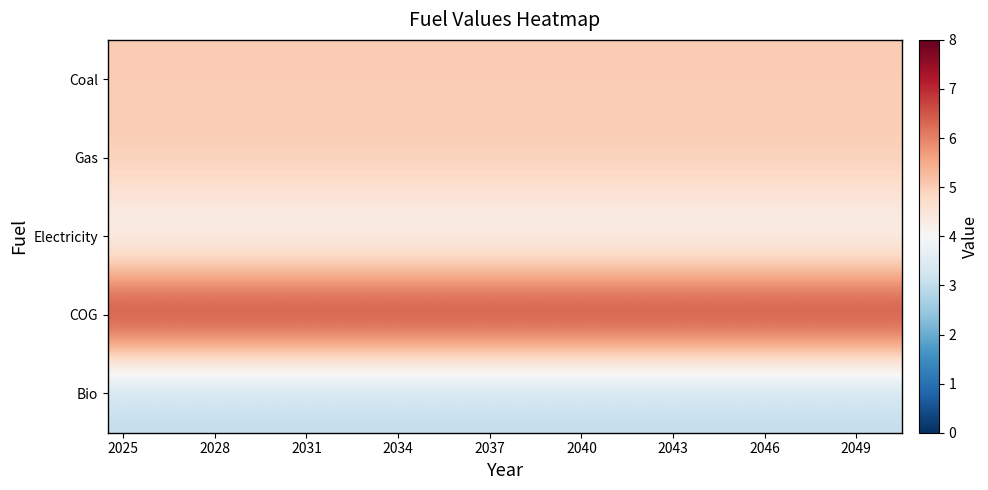

Reading right to left, transcribe all the data shown in this chart.

Coal: 5	5	5	5	5	5	5	5	5	5	5	5	5	5	5	5	5	5	5	5	5	5	5	5	5	5
Gas: 5	5	5	5	5	5	5	5	5	5	5	5	5	5	5	5	5	5	5	5	5	5	5	5	5	5
Electricity: 4	4	4	4	4	4	4	4	4	4	4	4	4	4	4	4	4	4	4	4	4	4	4	4	4	4
COG: 7	7	7	7	7	7	7	7	7	7	7	7	7	7	7	7	7	7	7	7	7	7	7	7	7	7
Bio: 3	3	3	3	3	3	3	3	3	3	3	3	3	3	3	3	3	3	3	3	3	3	3	3	3	3